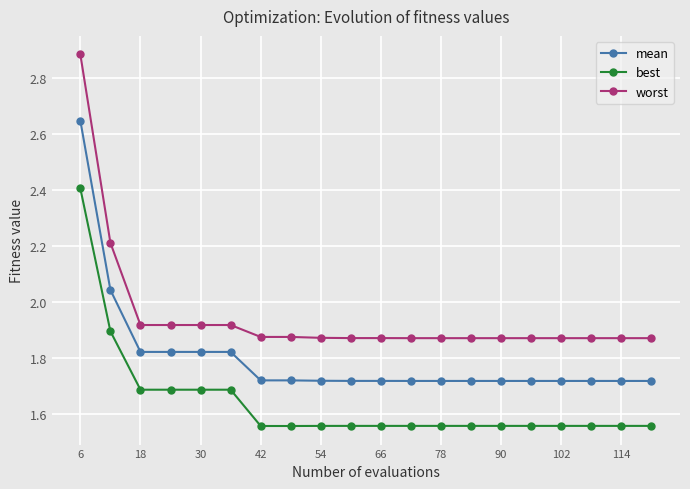

Which series has the largest range (max minus min)?

worst